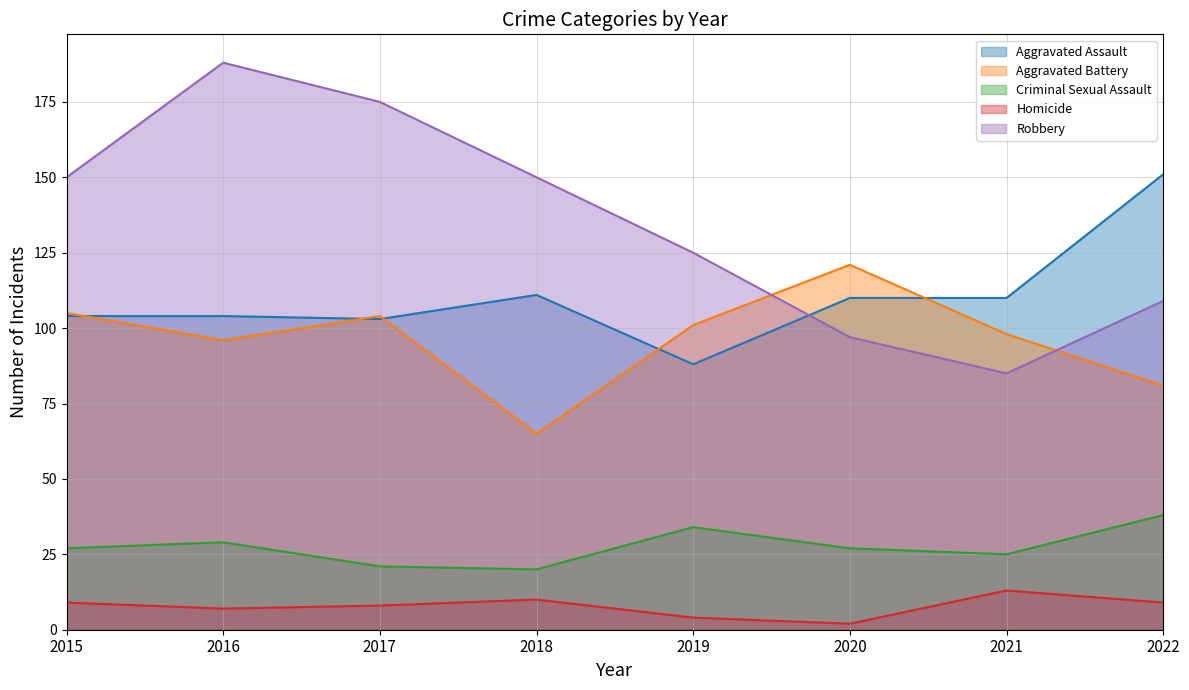

Is it true that Aggravated Assault equals 111 at 2018?

True